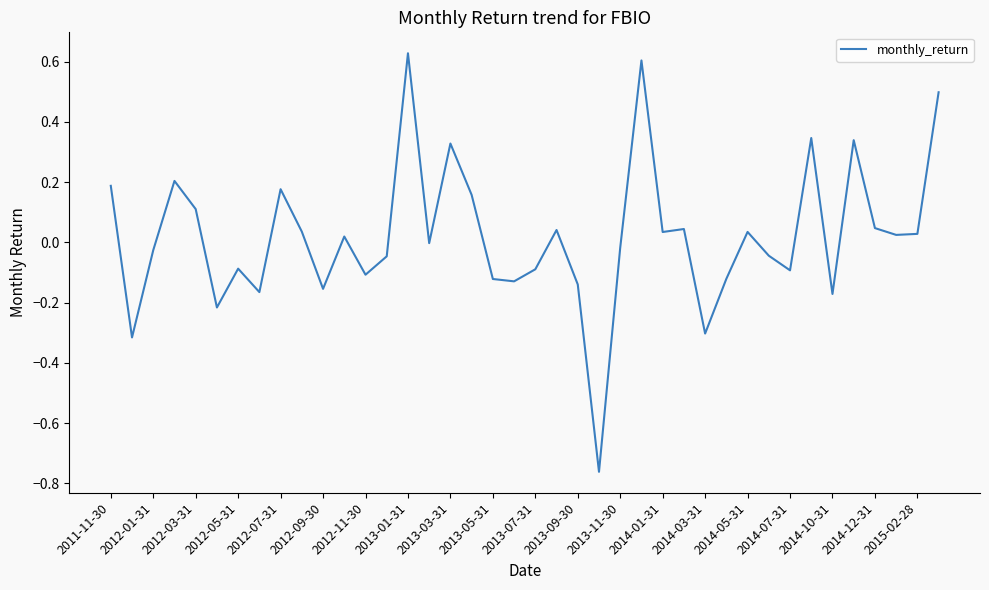

What is the sum of all values?

0.8